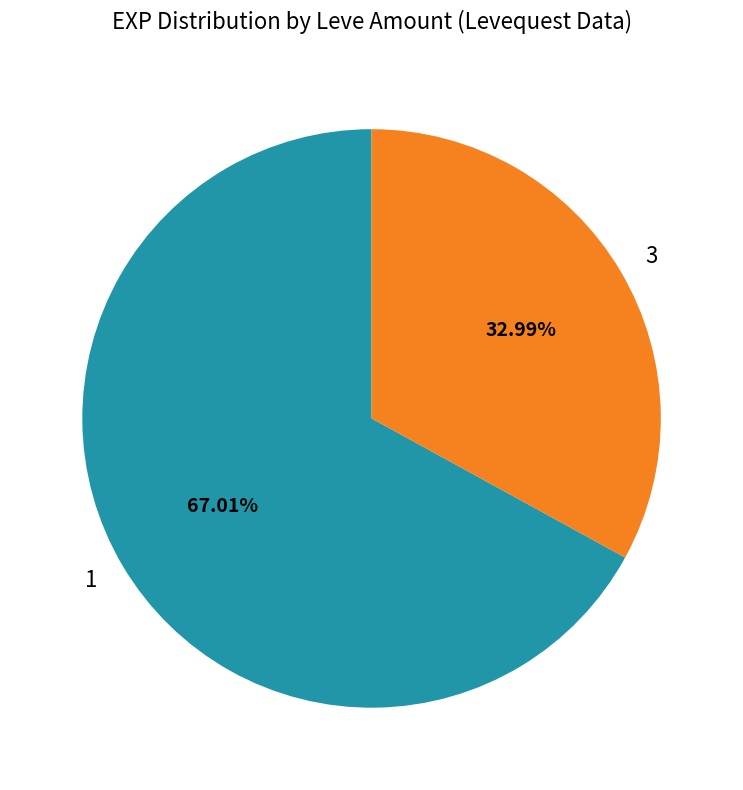

How many slices are in this pie chart?

2